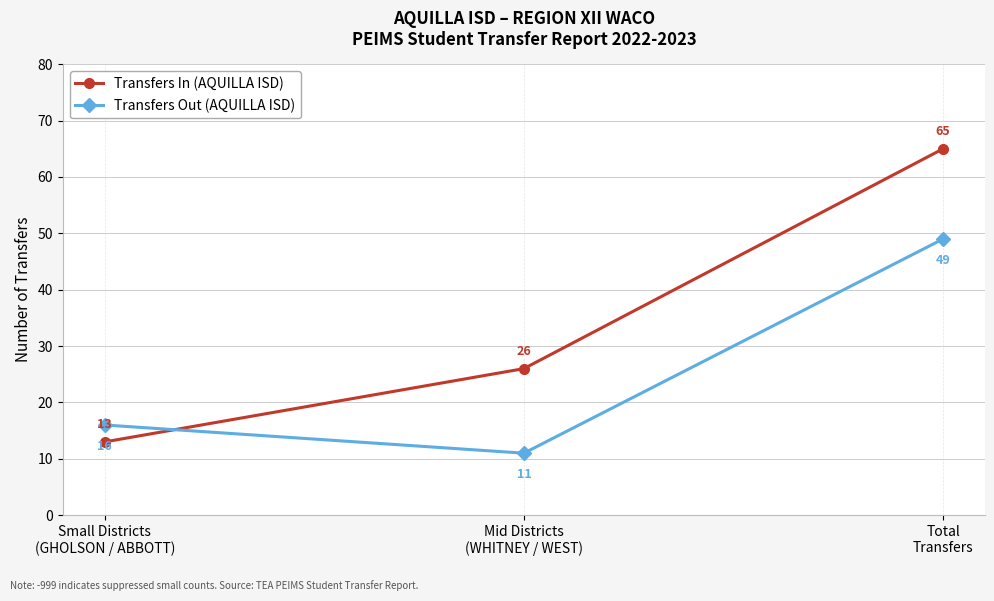

Reading left to right, what are all the values shown in this chart?

Transfers In (AQUILLA ISD): 13	26	65
Transfers Out (AQUILLA ISD): 16	11	49